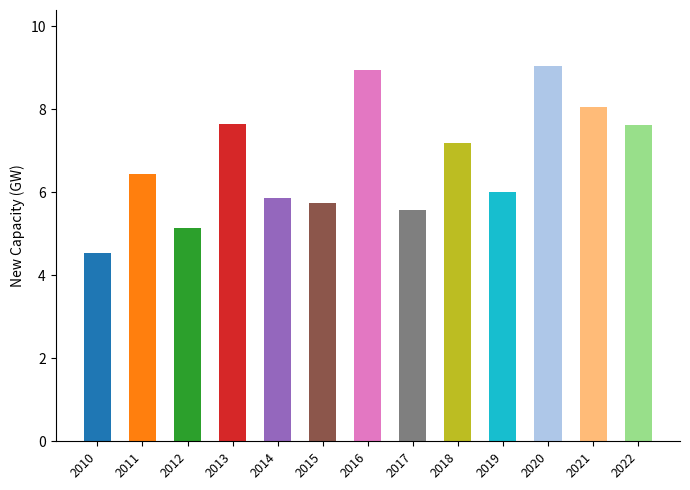

What is the maximum value shown in the chart?

9.0